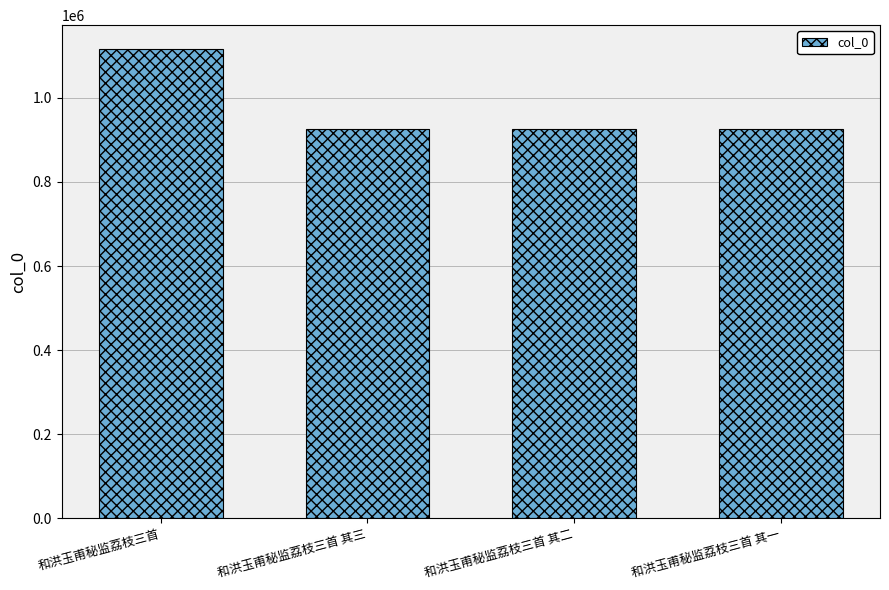

What is the label of the 2nd bar from the right?

和洪玉甫秘监荔枝三首 其二